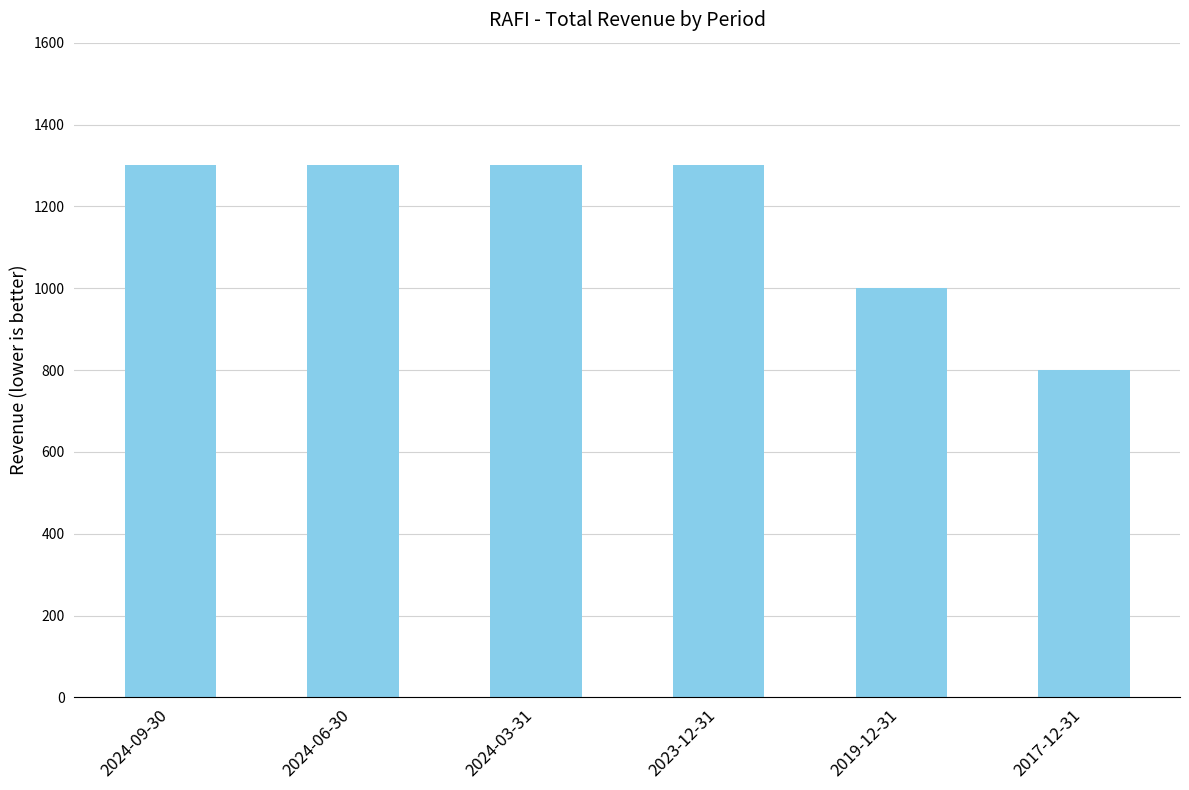

Reading left to right, what are all the values shown in this chart?

1300	1300	1300	1300	1000	800